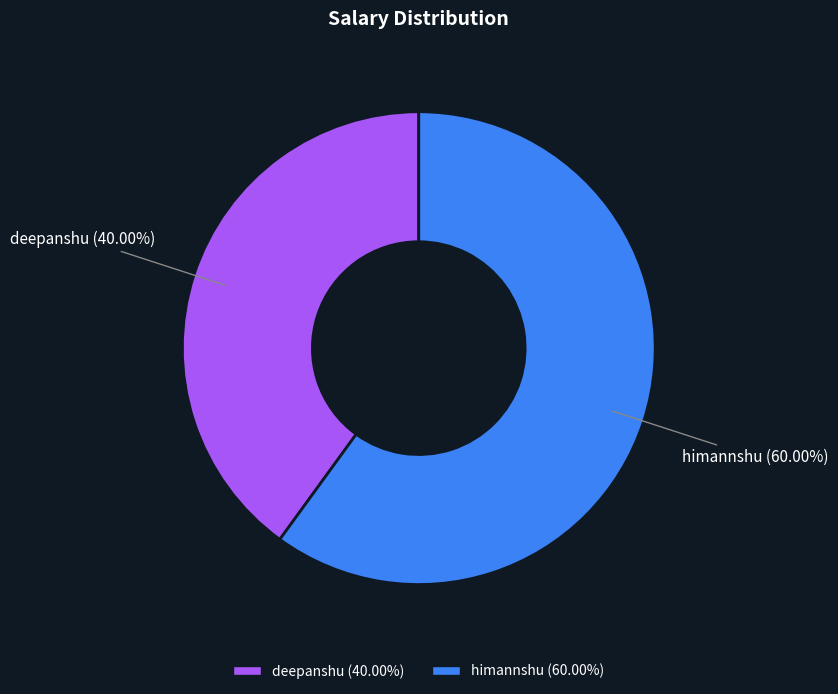

What is the smallest slice in the pie chart?

deepanshu